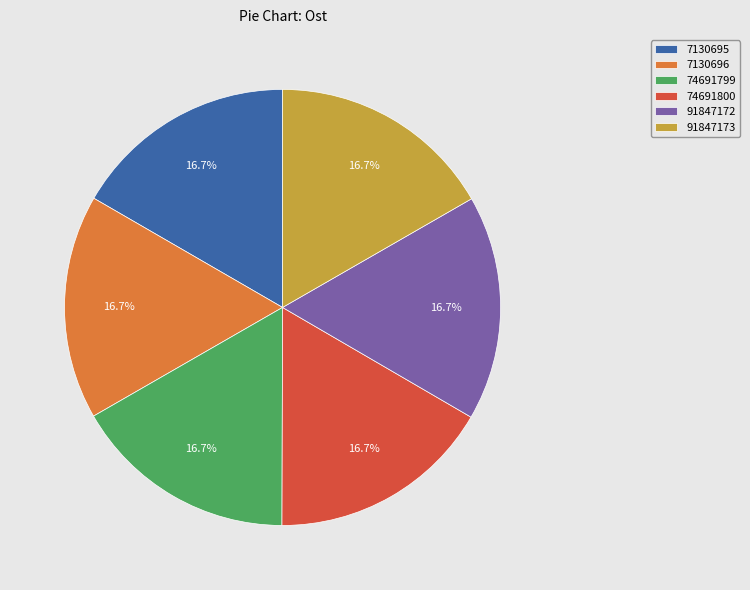

Is 7130696 the majority of the pie?

No